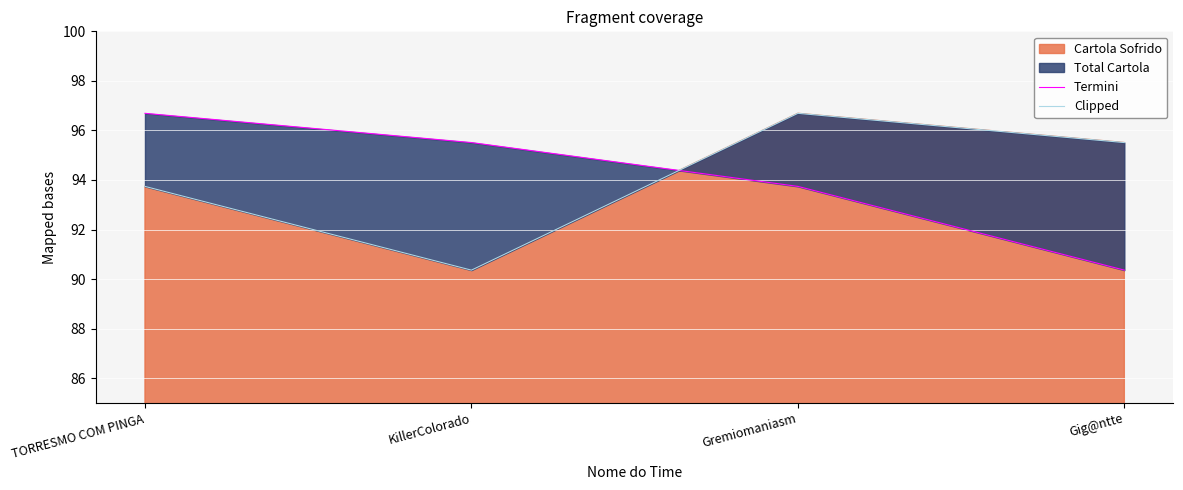

At which label does Clipped first exceed 95?

Gremiomaniasm